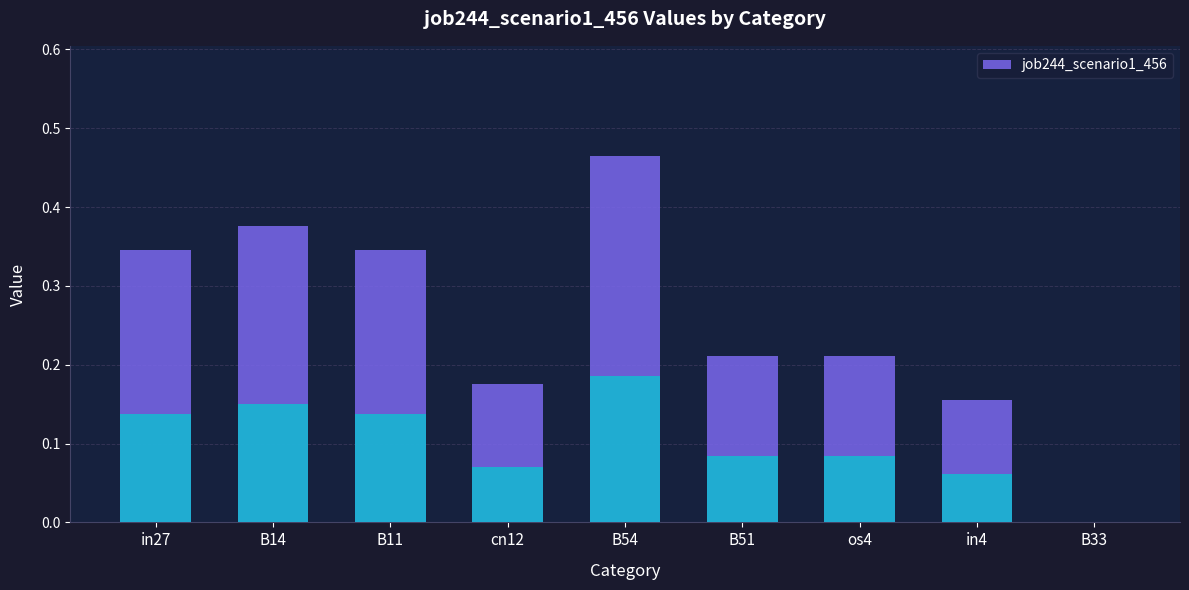

Reading left to right, transcribe all the data shown in this chart.

in27=0.3	B14=0.4	B11=0.3	cn12=0.2	B54=0.5	B51=0.2	os4=0.2	in4=0.2	B33=0.0